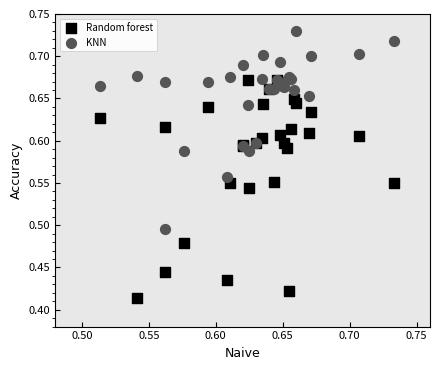

Which series has the largest Y range (max minus min)?

Random forest